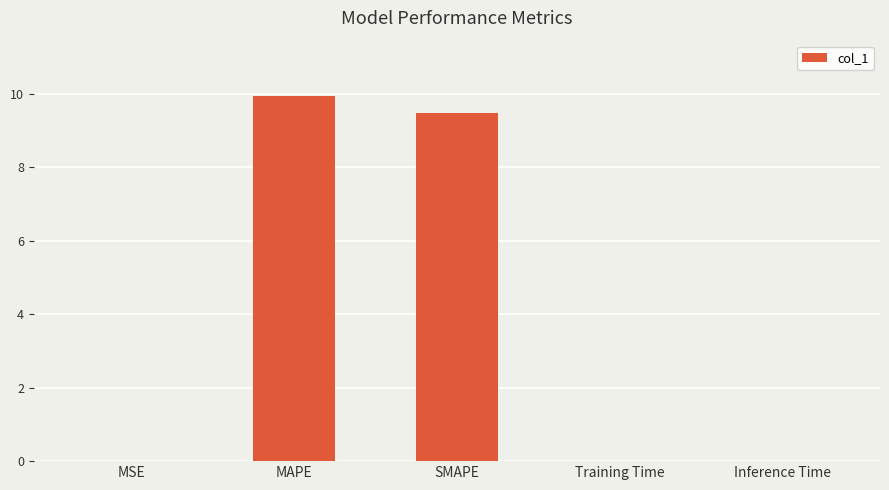

True or false: the data shows 0.0 at Inference Time.

True